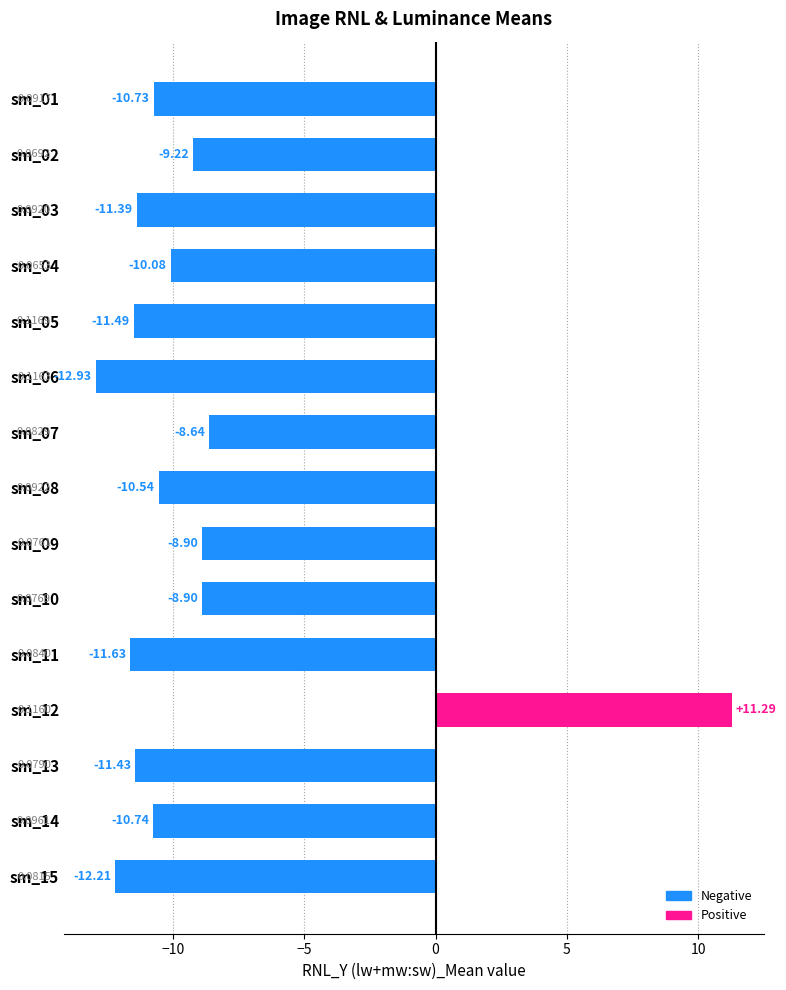

What is the maximum value shown in the chart?

11.3